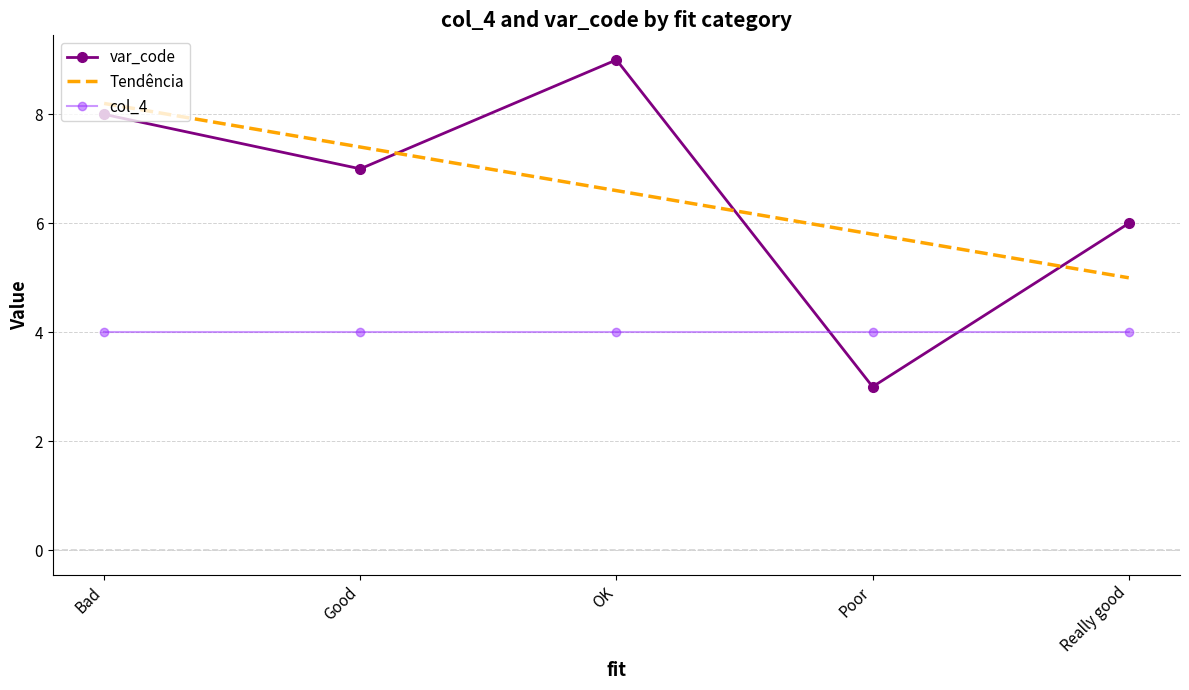

Reading left to right, transcribe all the data shown in this chart.

8	7	9	3	6